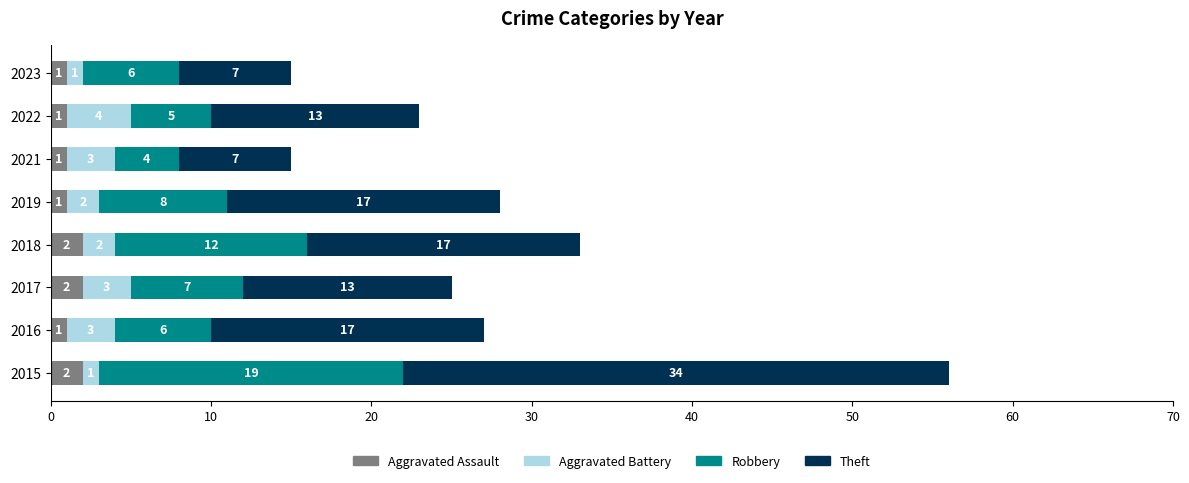

Count the number of categories in the chart.

8